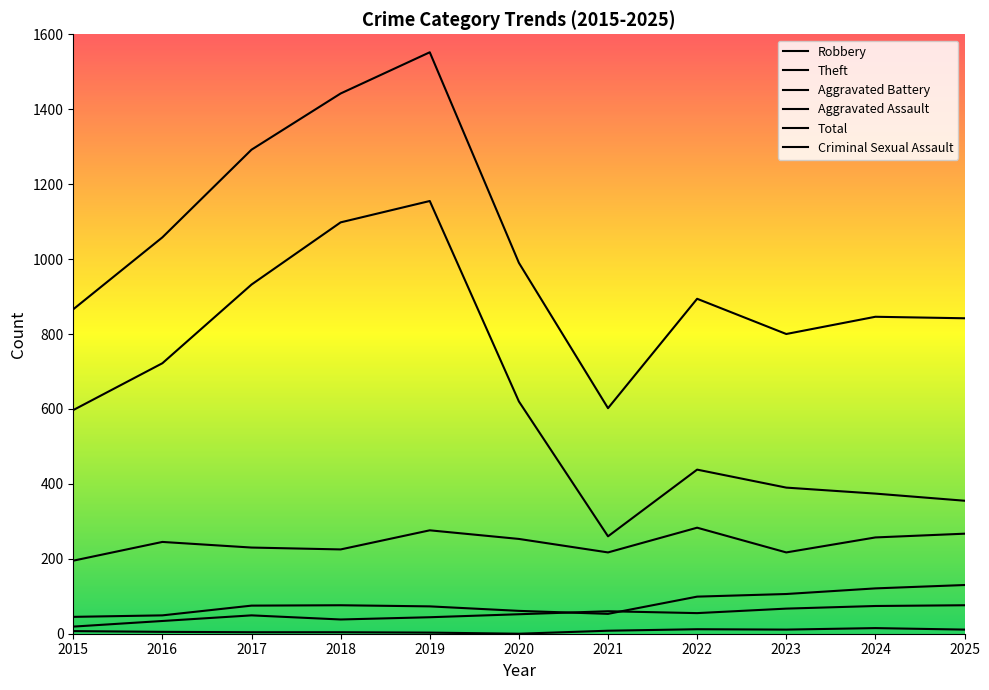

Which label corresponds to the smallest value in the chart?

2020